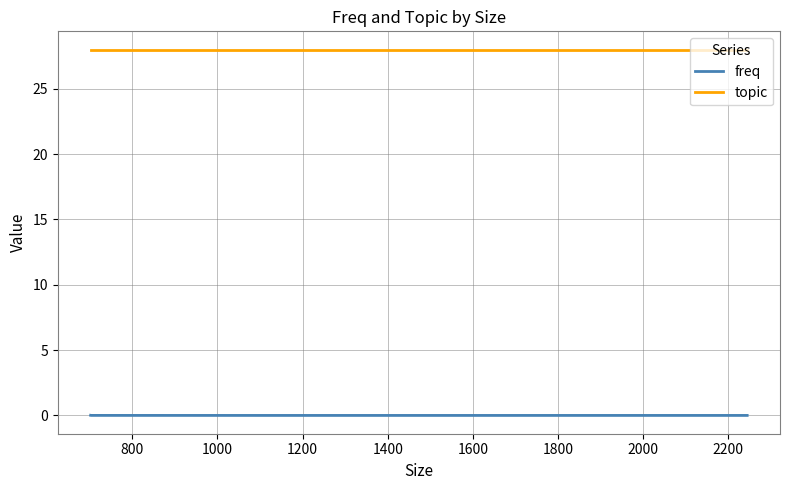

At which label does freq reach its peak?

1400